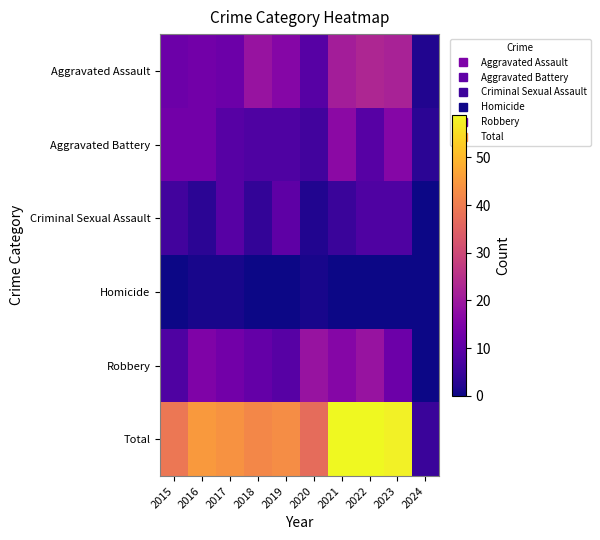

What is the spread (max minus min) of values at 2018?

42